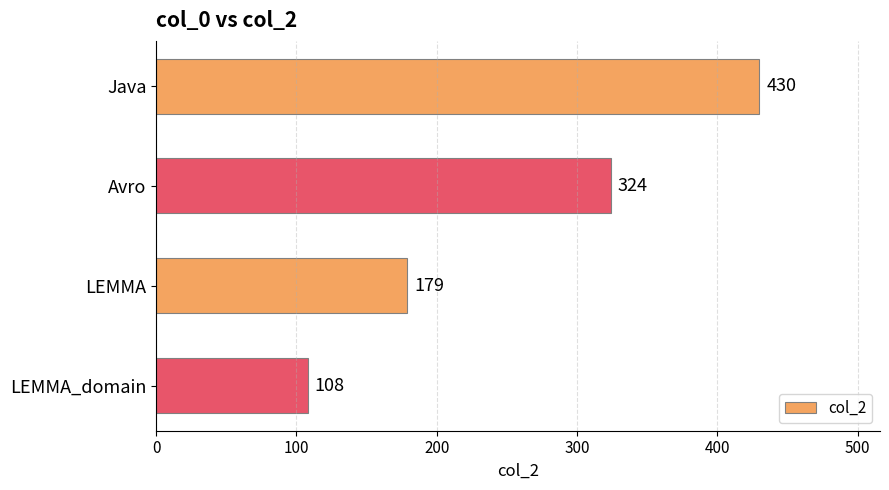

What is the change in value from Java to LEMMA_domain?

-322